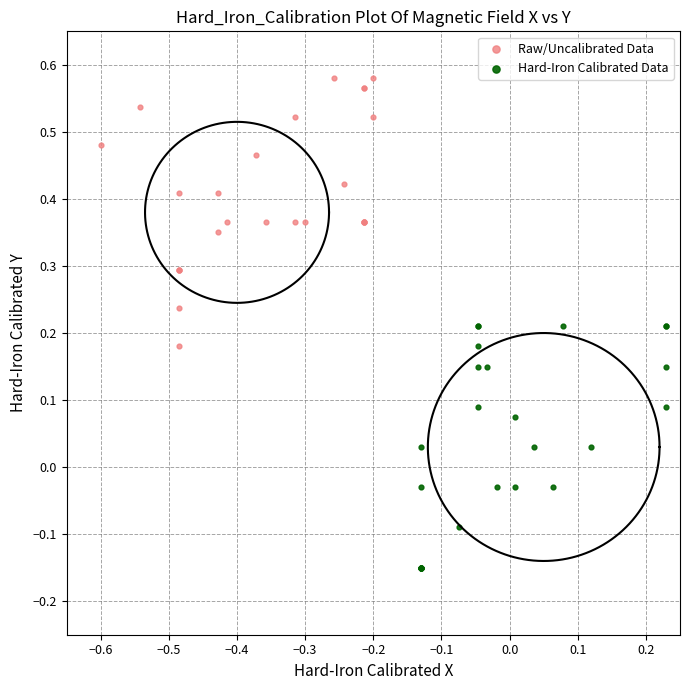

Which series contains the lowest Y value?

Hard-Iron Calibrated Data